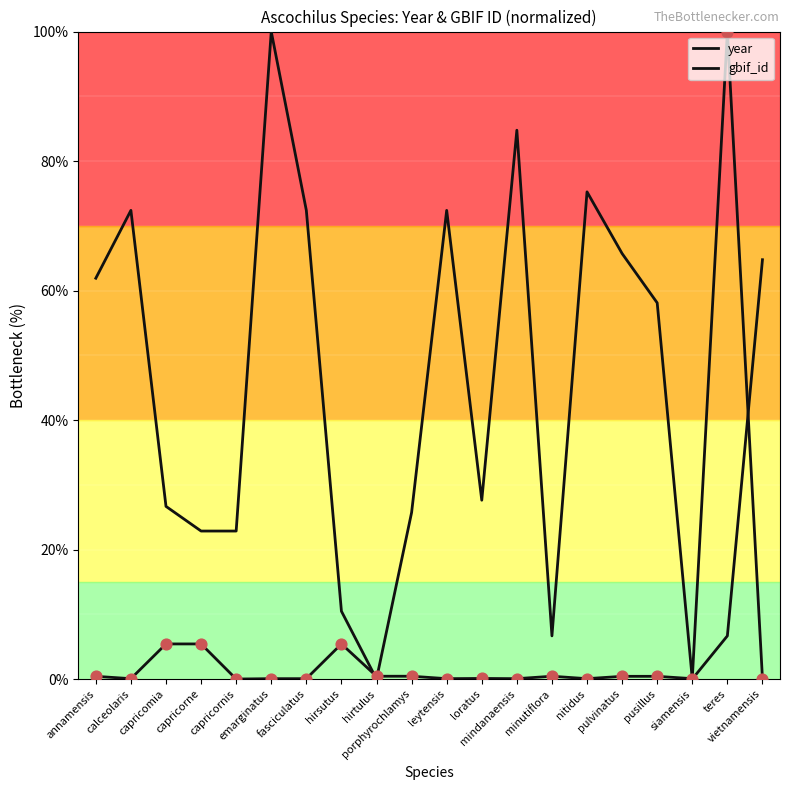

Does the chart have visible grid lines?

No